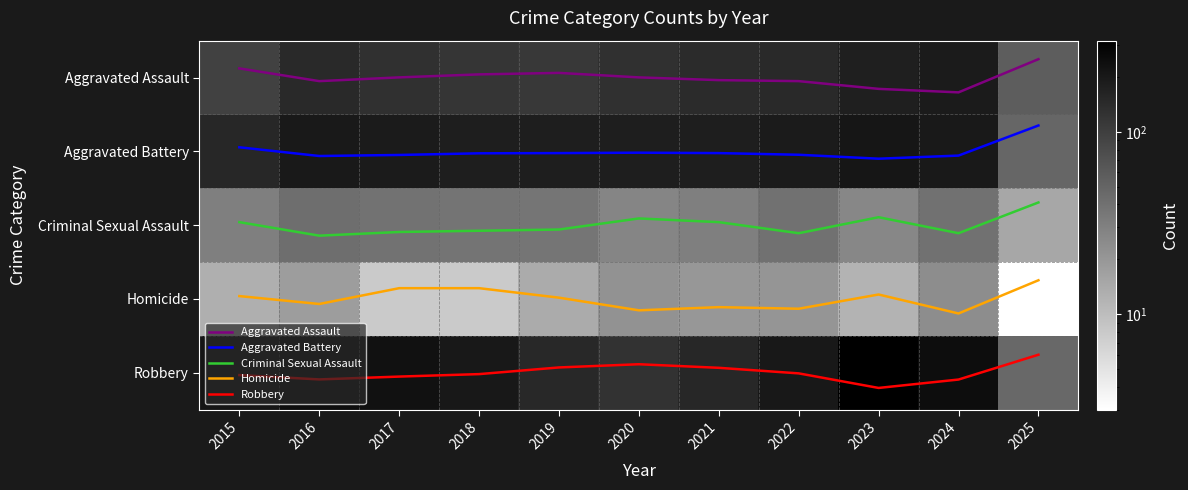

The value of Criminal Sexual Assault at 2025 is 2.5. True or false?

False